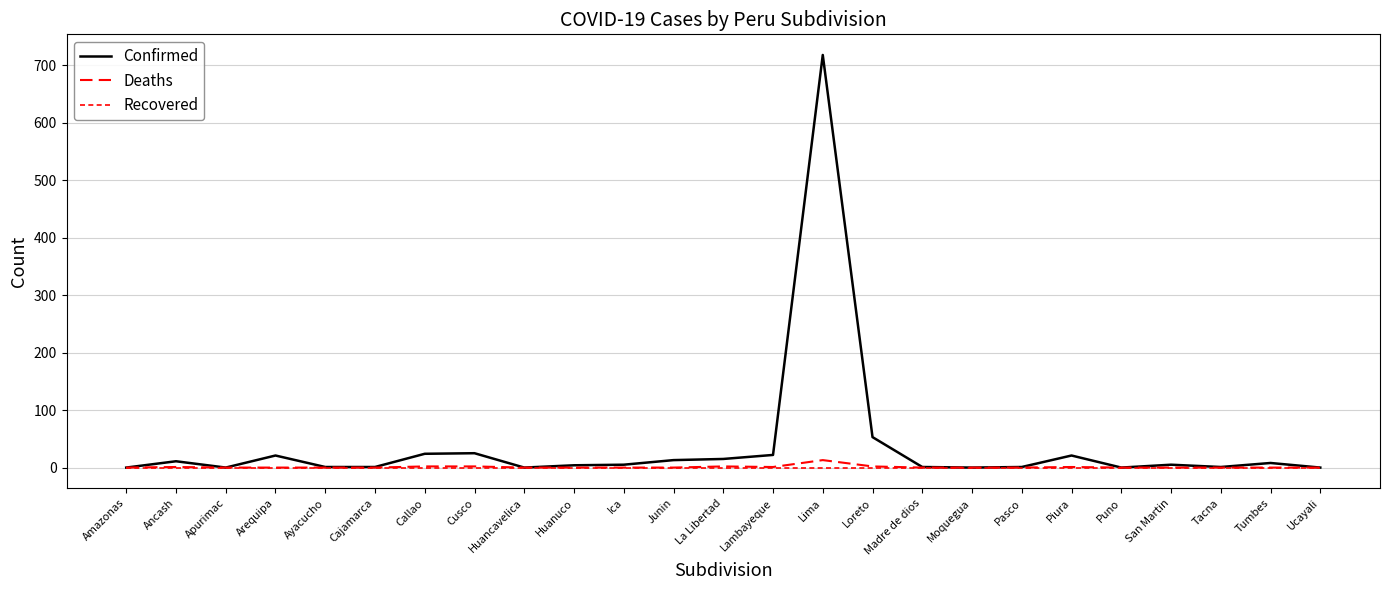

True or false: Recovered and Confirmed intersect in this chart.

False